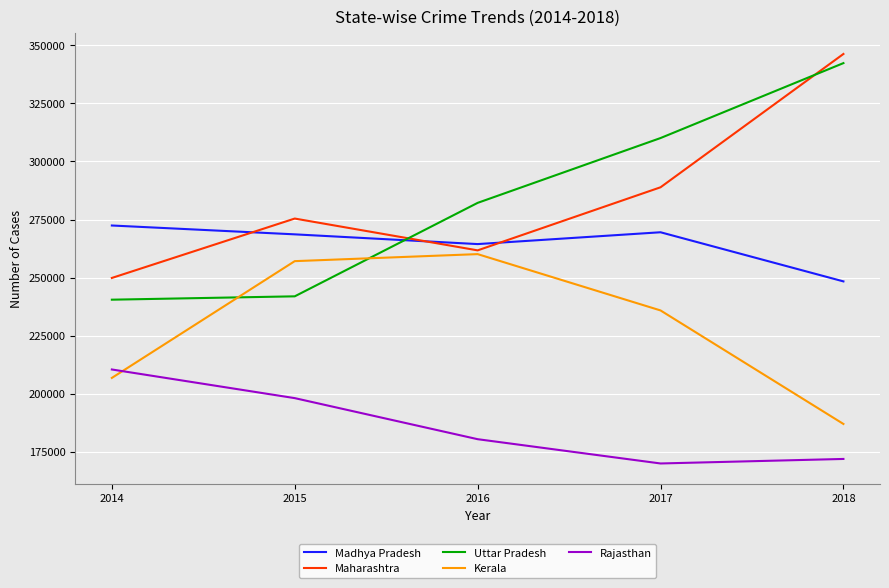

The value of Madhya Pradesh at 2014 is 363907. True or false?

False